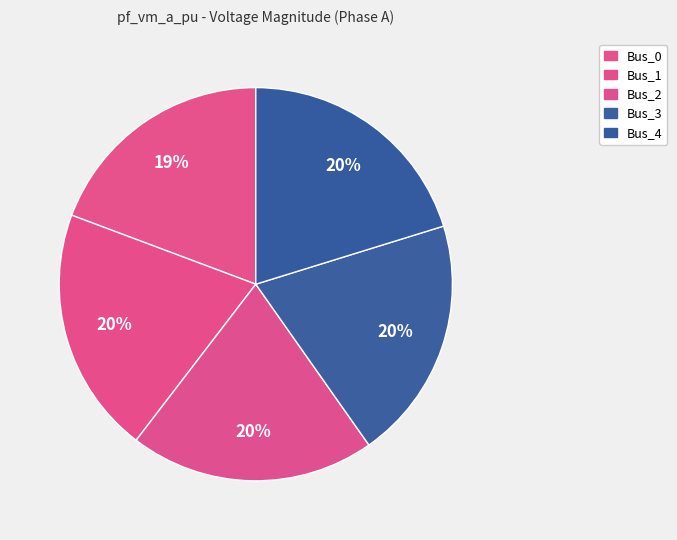

True or false: Bus_3 accounts for 20% of the total.

True